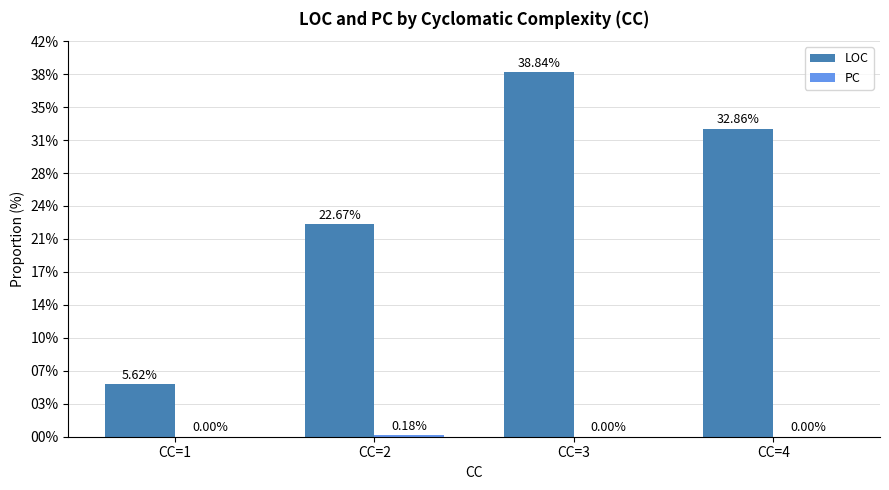

Does the chart contain stacked bars?

No